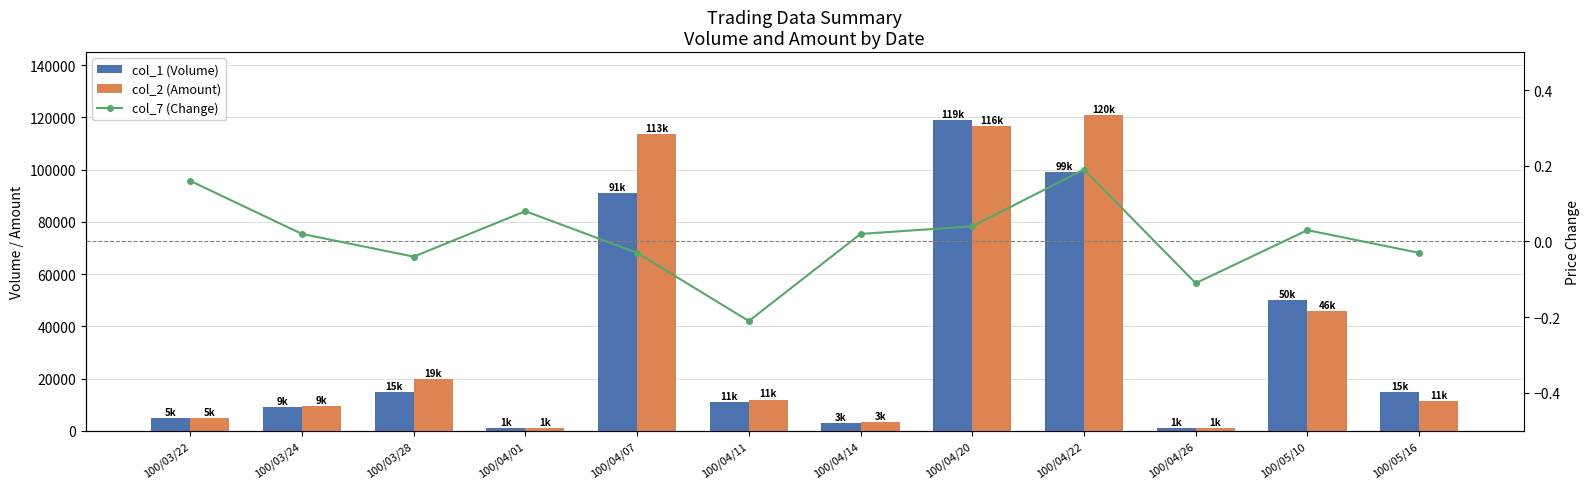

What position from the left is 100/03/28?

3